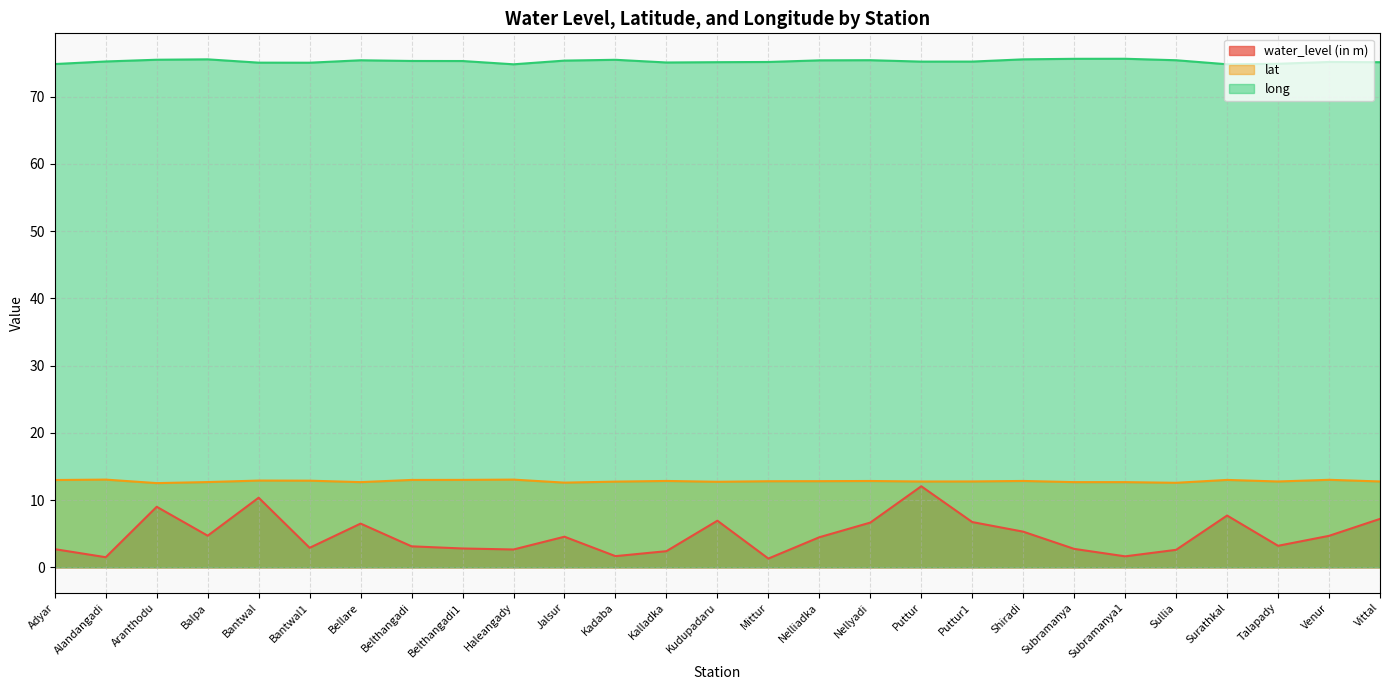

What is the minimum value shown in the chart?

1.3